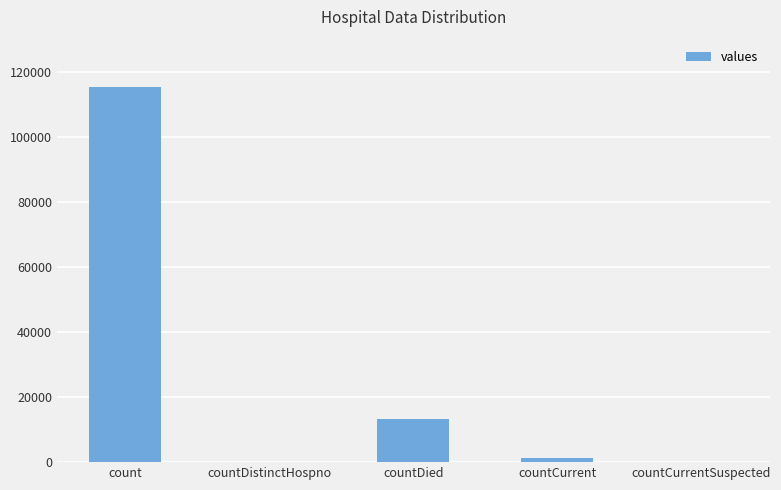

Between countCurrent and count, which is larger?

count